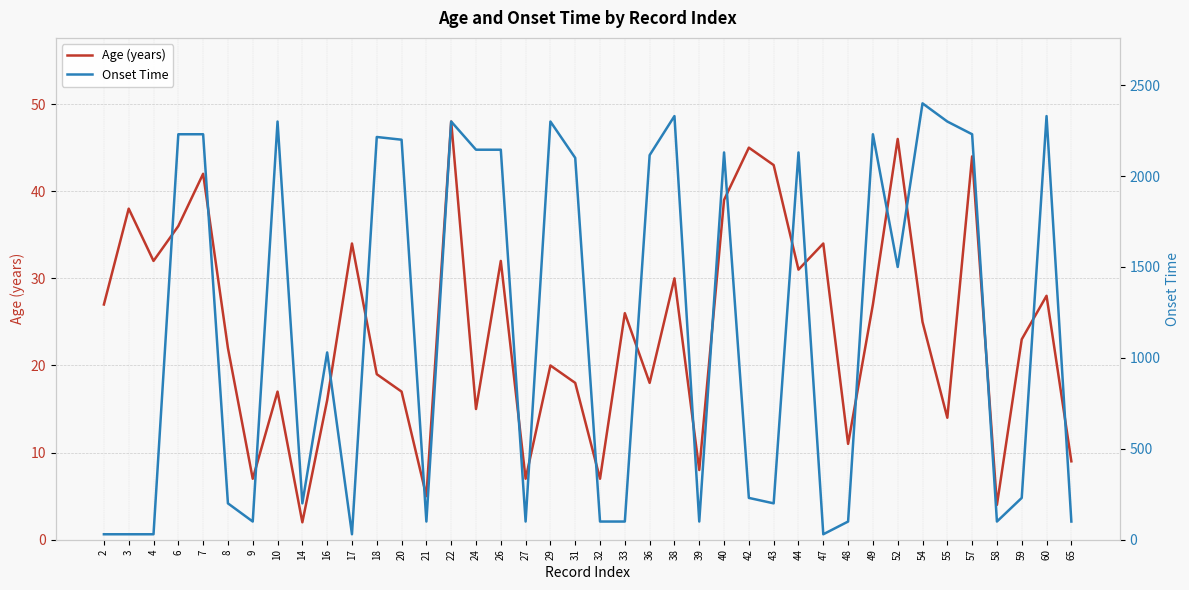

After their last crossing, which series has the higher values: Age (years) or Onset Time?

Onset Time